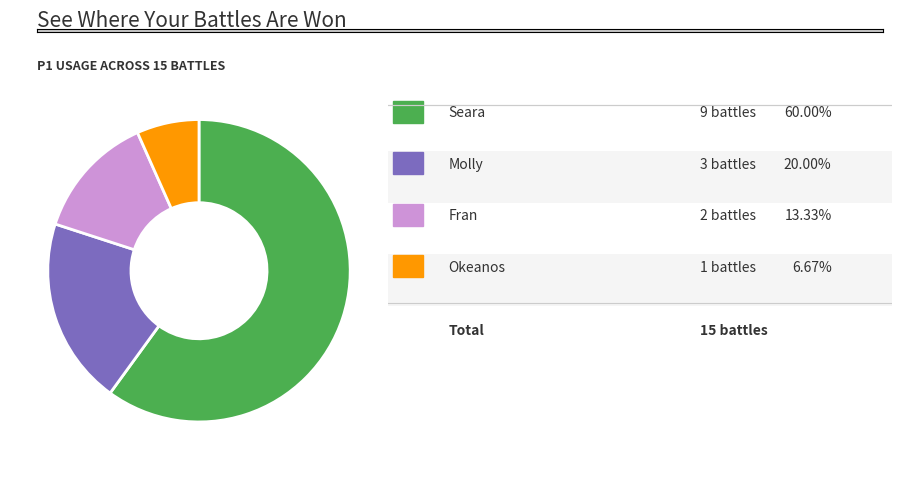

How many segments does this pie chart have?

4